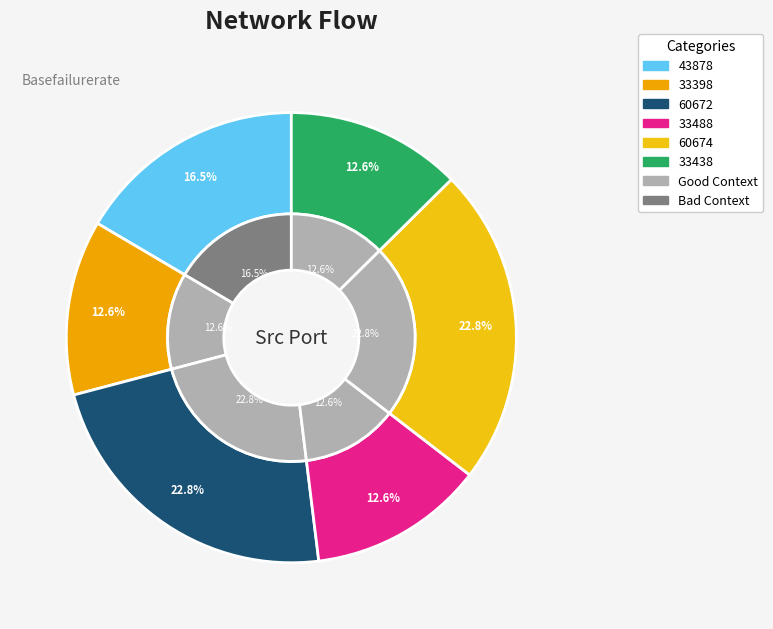

Which slice is the largest?

192.168.88.131-35.164.114.45-60674-443-6